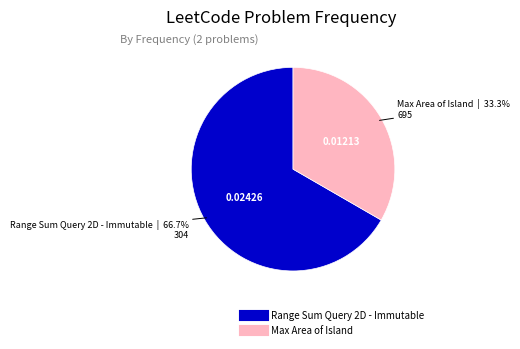

Does any single category account for the majority?

Yes